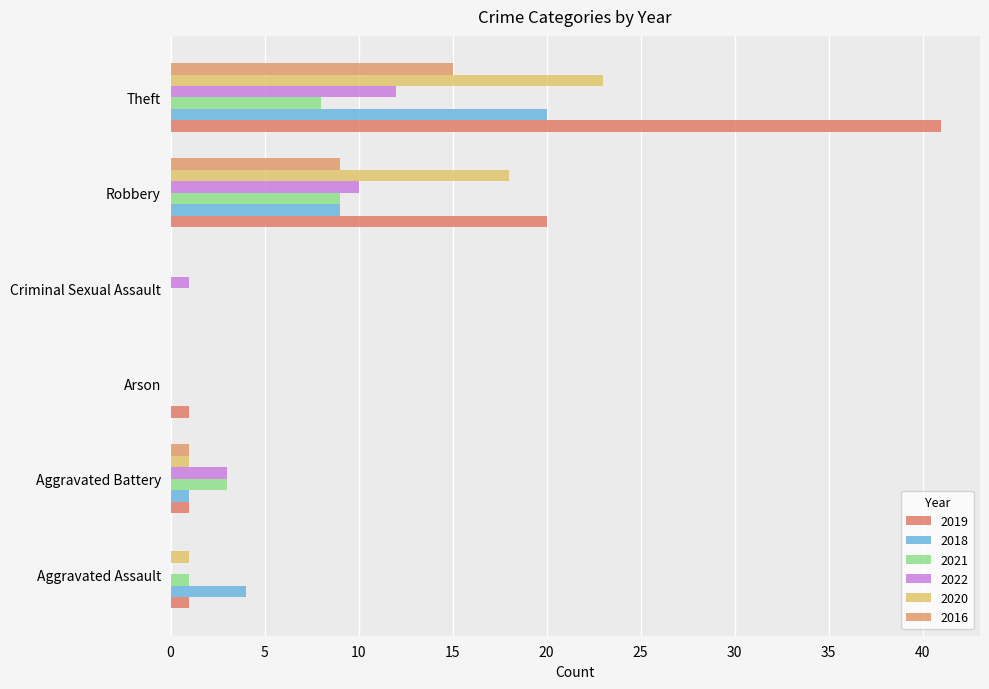

What is the total value across all series at Criminal Sexual Assault?

1